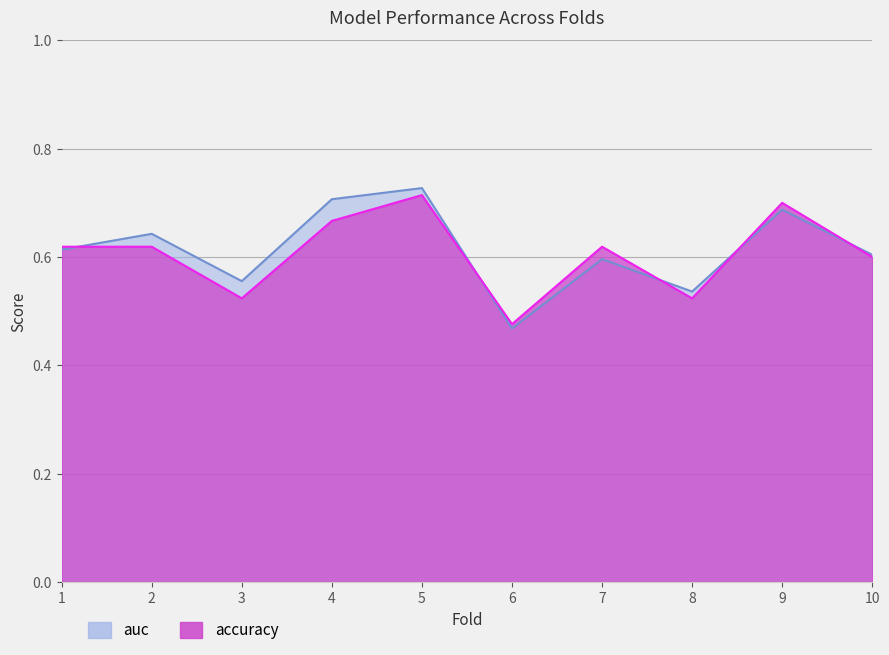

Which series has the largest total across all categories?

auc